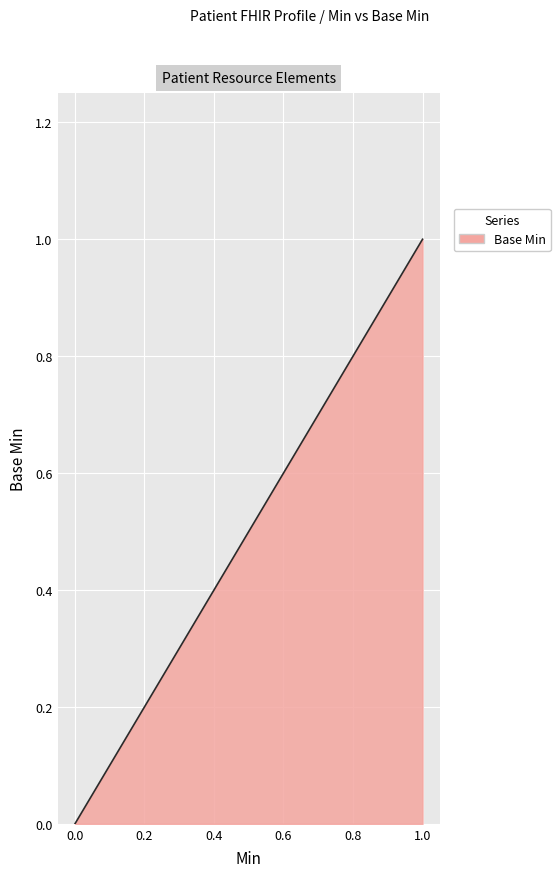

How many categories are shown in the chart?

2